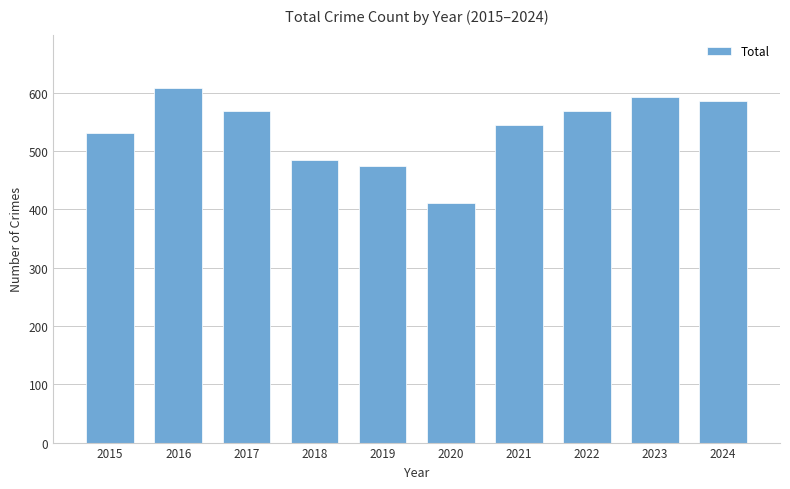

Which has a higher value, 2024 or 2015?

2024